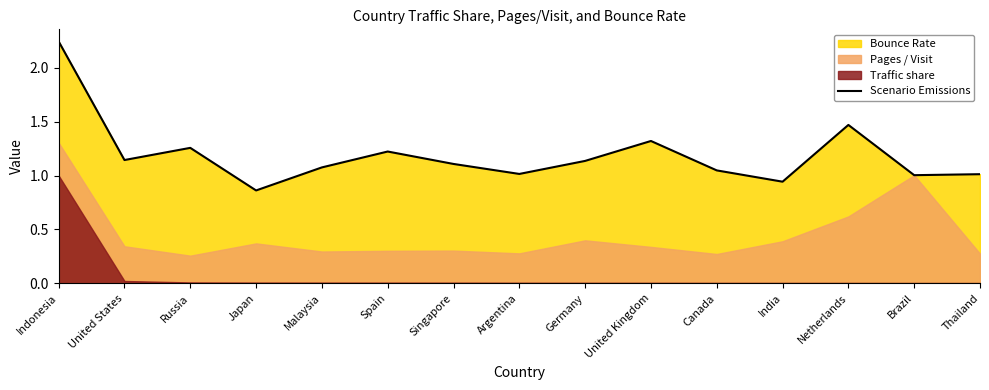

Between Brazil and United States, which is larger?

United States